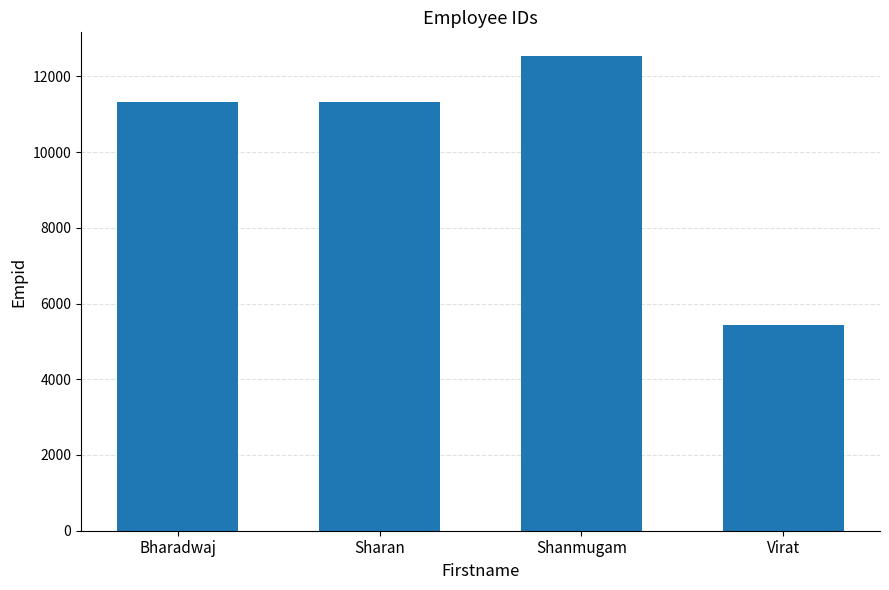

Read the value at Shanmugam, to the nearest 10.

12530